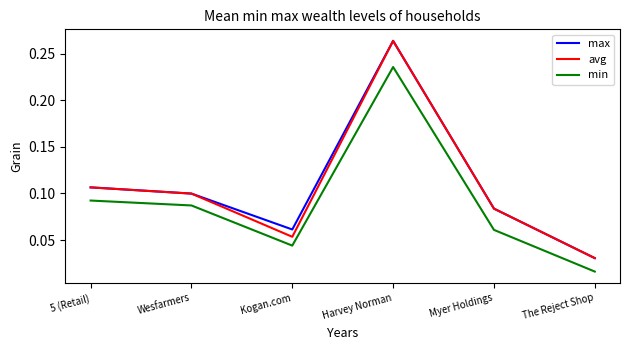

True or false: min and max cross at least once.

False